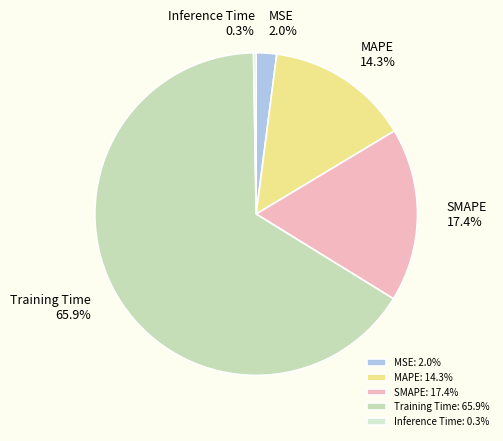

Is it true that MAPE is 7% of the pie?

False